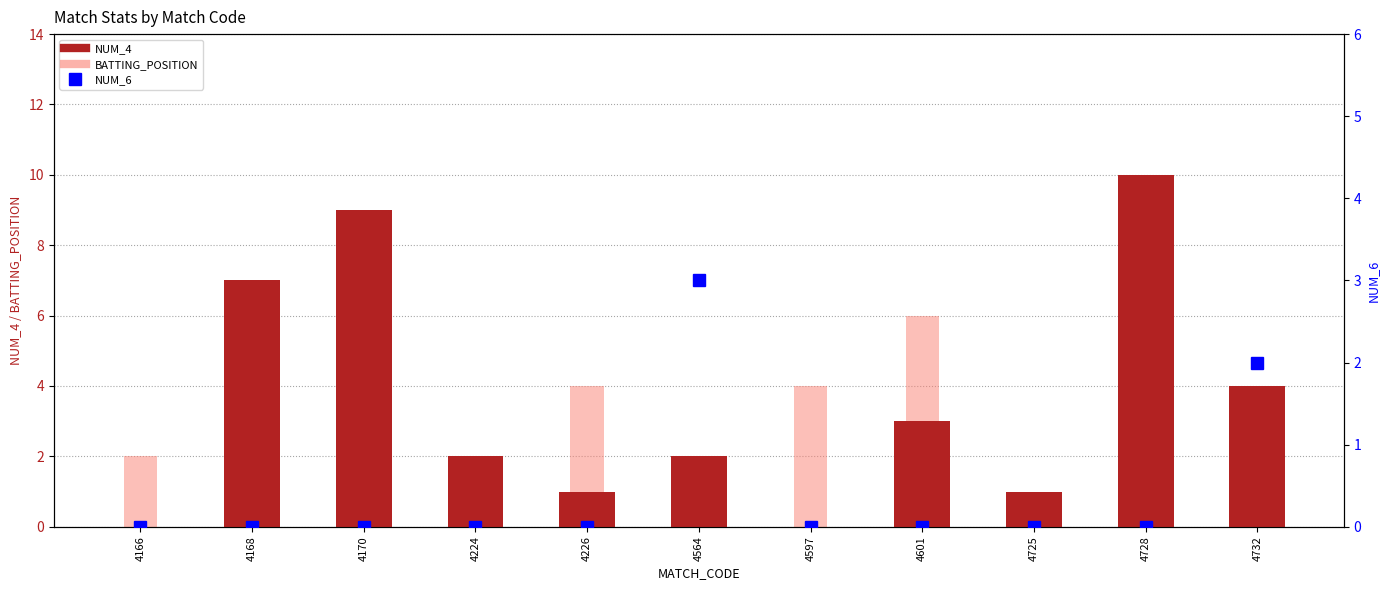

Count the number of categories in the chart.

11